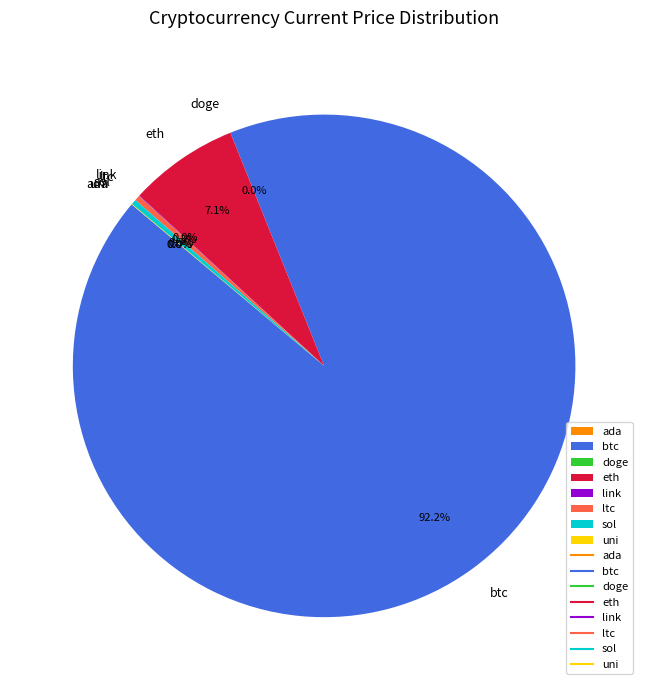

Between btc and eth, which is larger?

btc